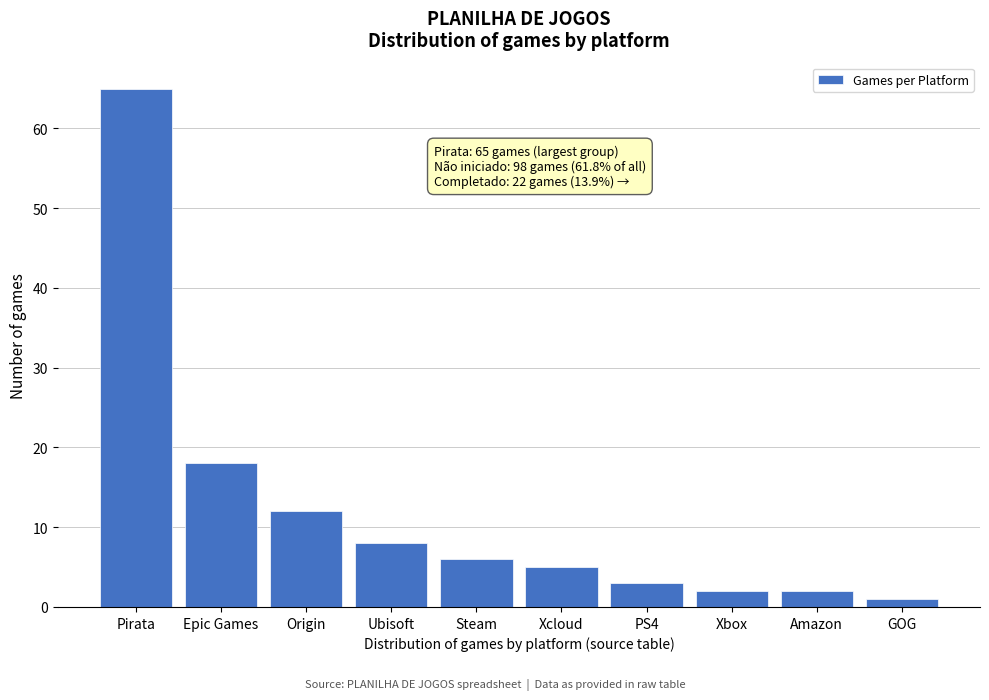

Reading right to left, extract all data points from this chart.

GOG=1	Amazon=2	Xbox=2	PS4=3	Xcloud=5	Steam=6	Ubisoft=8	Origin=12	Epic Games=18	Pirata=65